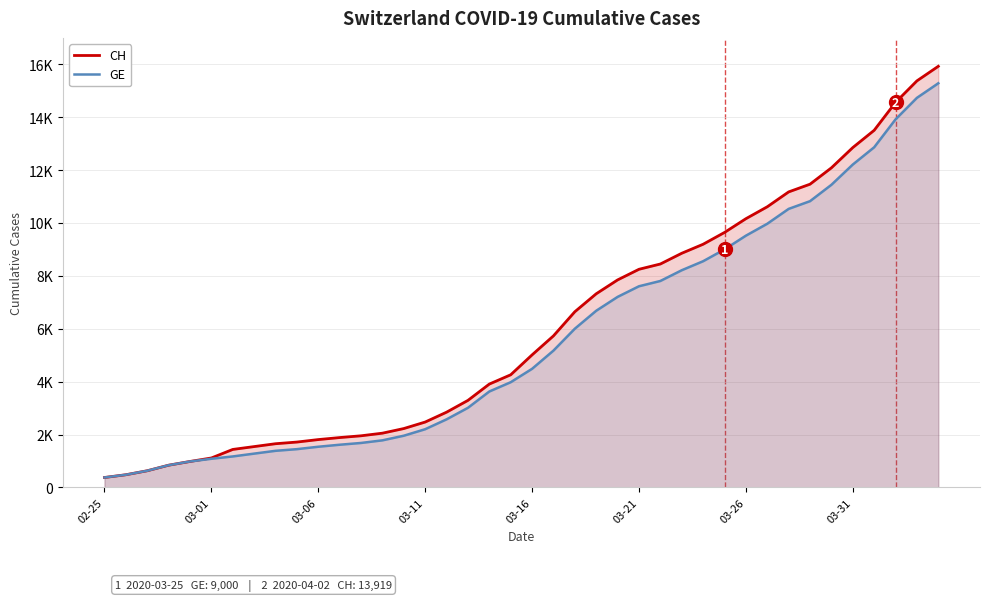

What is the difference between the GE values at 03-01 and 34?

10965